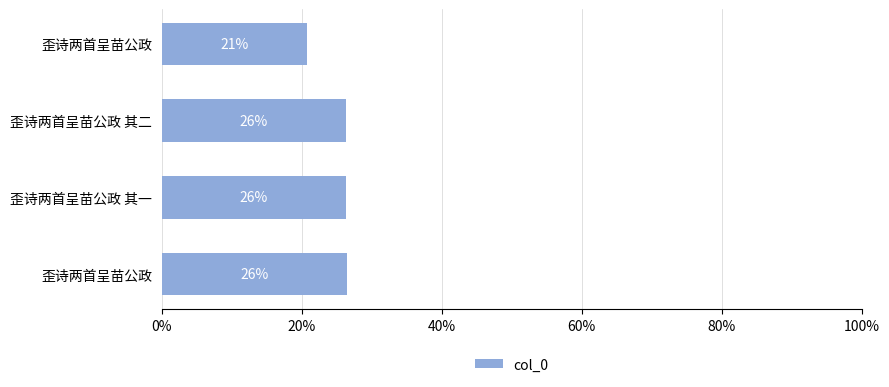

Does the chart contain any negative values?

No